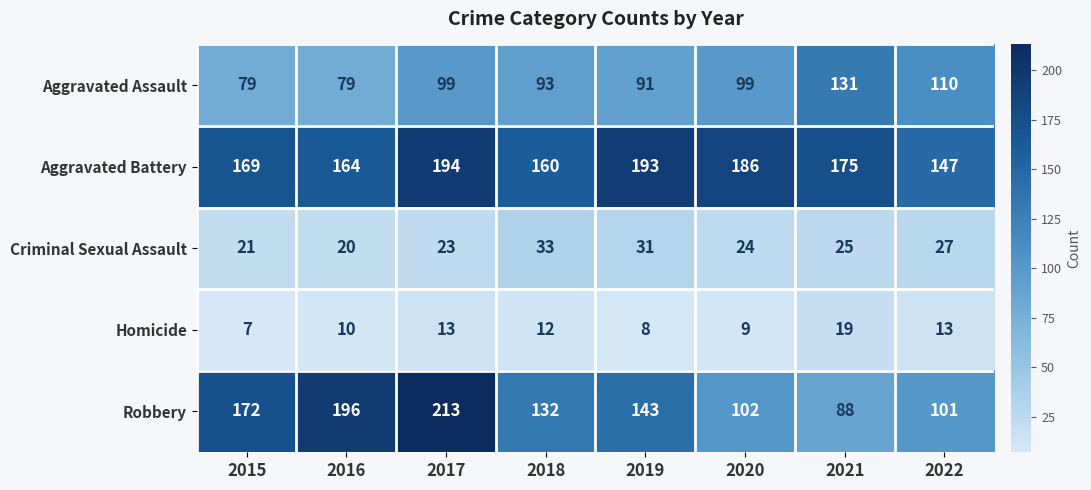

What is the difference between the highest and lowest values at 2019?

185